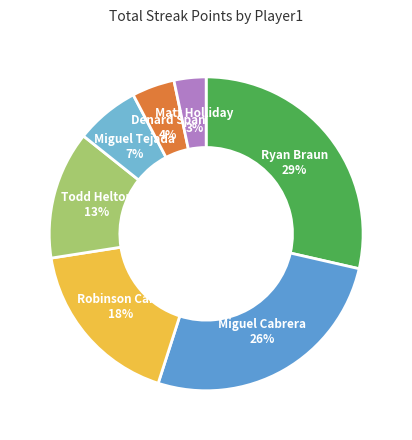

How many slices are in this pie chart?

7